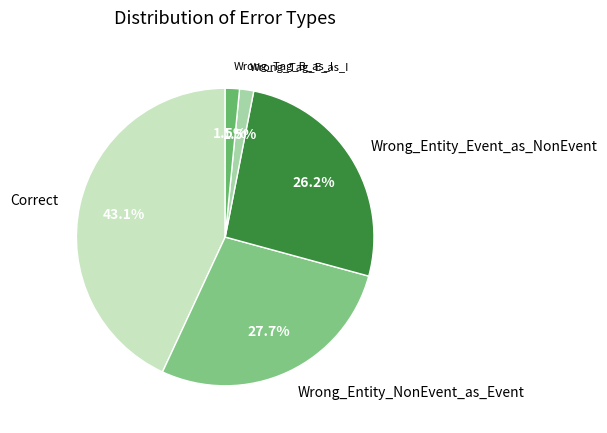

Does Wrong_Tag_E_as_I represent more than half of the total?

No